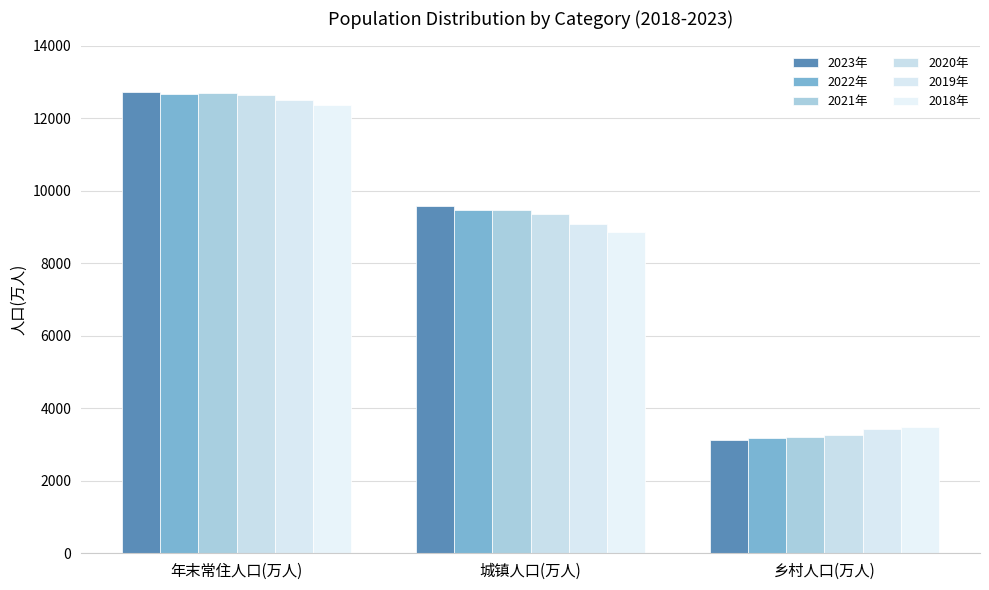

Rank the categories by 2018年 value from highest to lowest.

年末常住人口(万人), 城镇人口(万人), 乡村人口(万人)